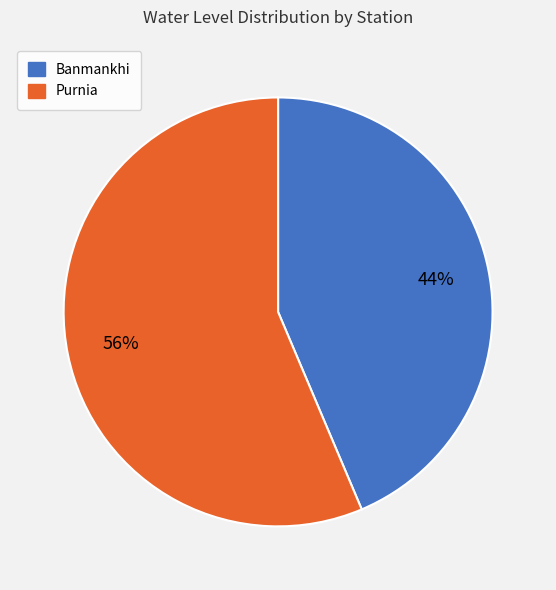

What is the ratio of the value at Banmankhi to the value at Purnia?

0.8